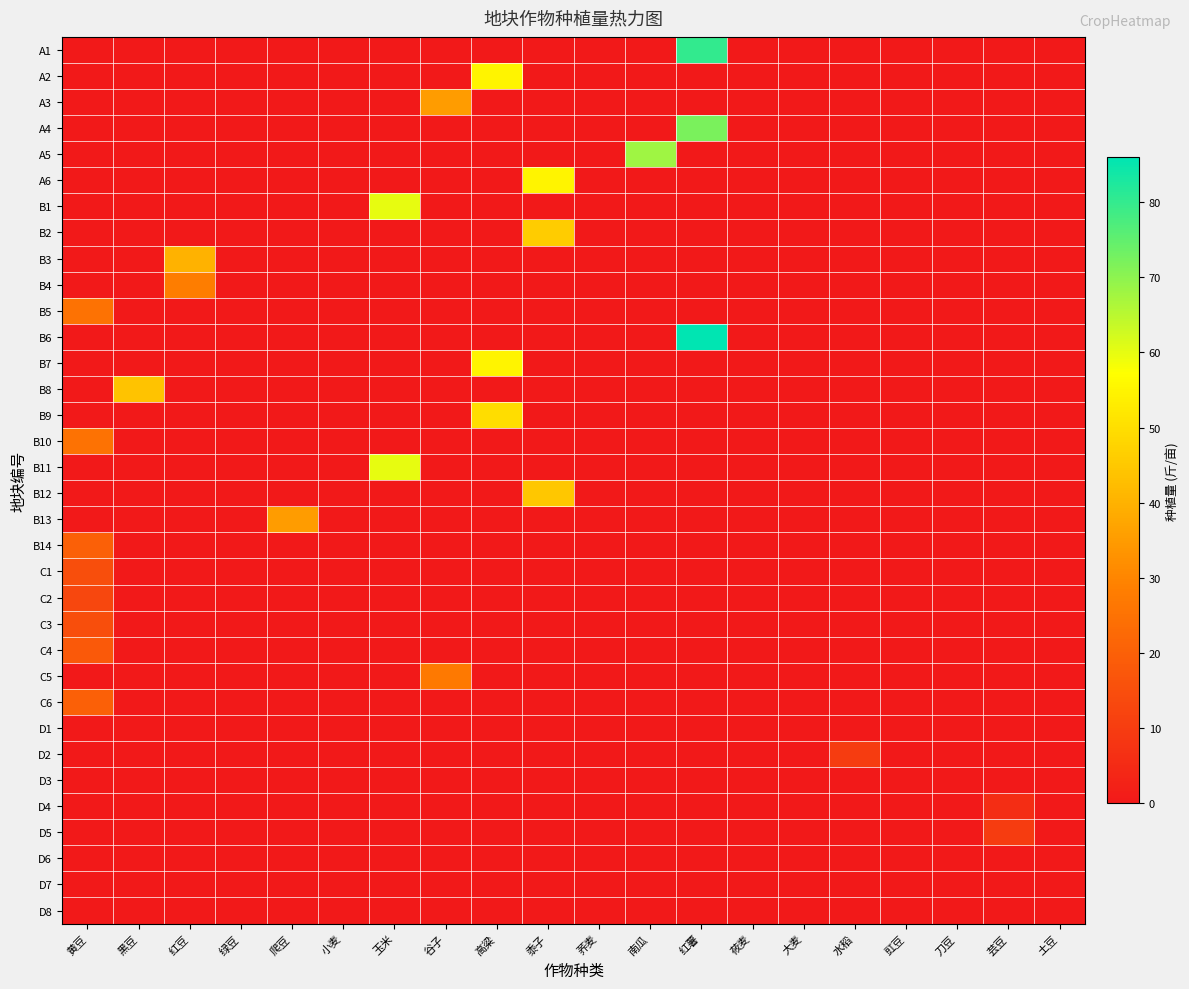

At which category is the sum across all series the highest?

红薯